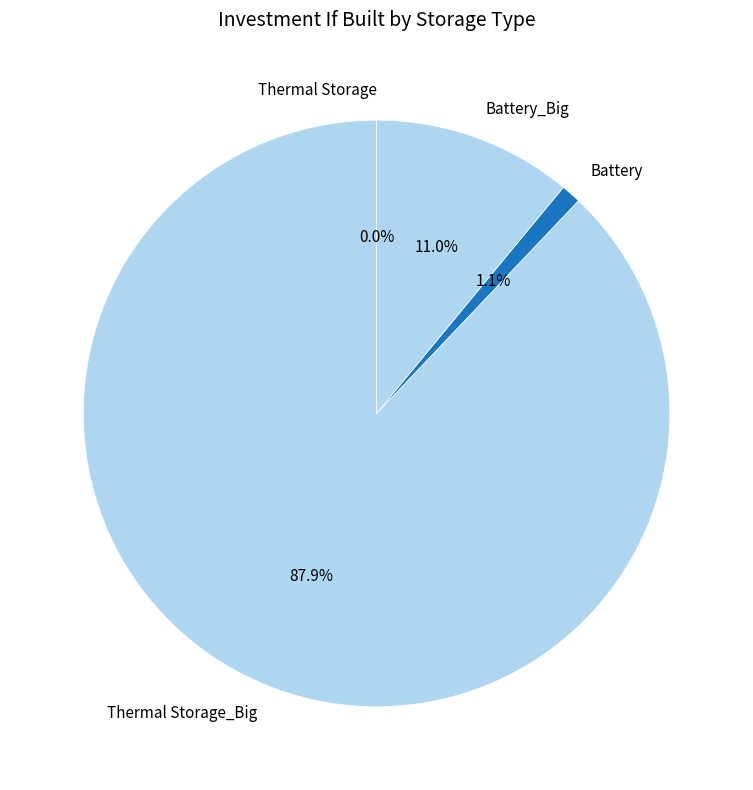

Does Battery_Big represent more than half of the total?

No